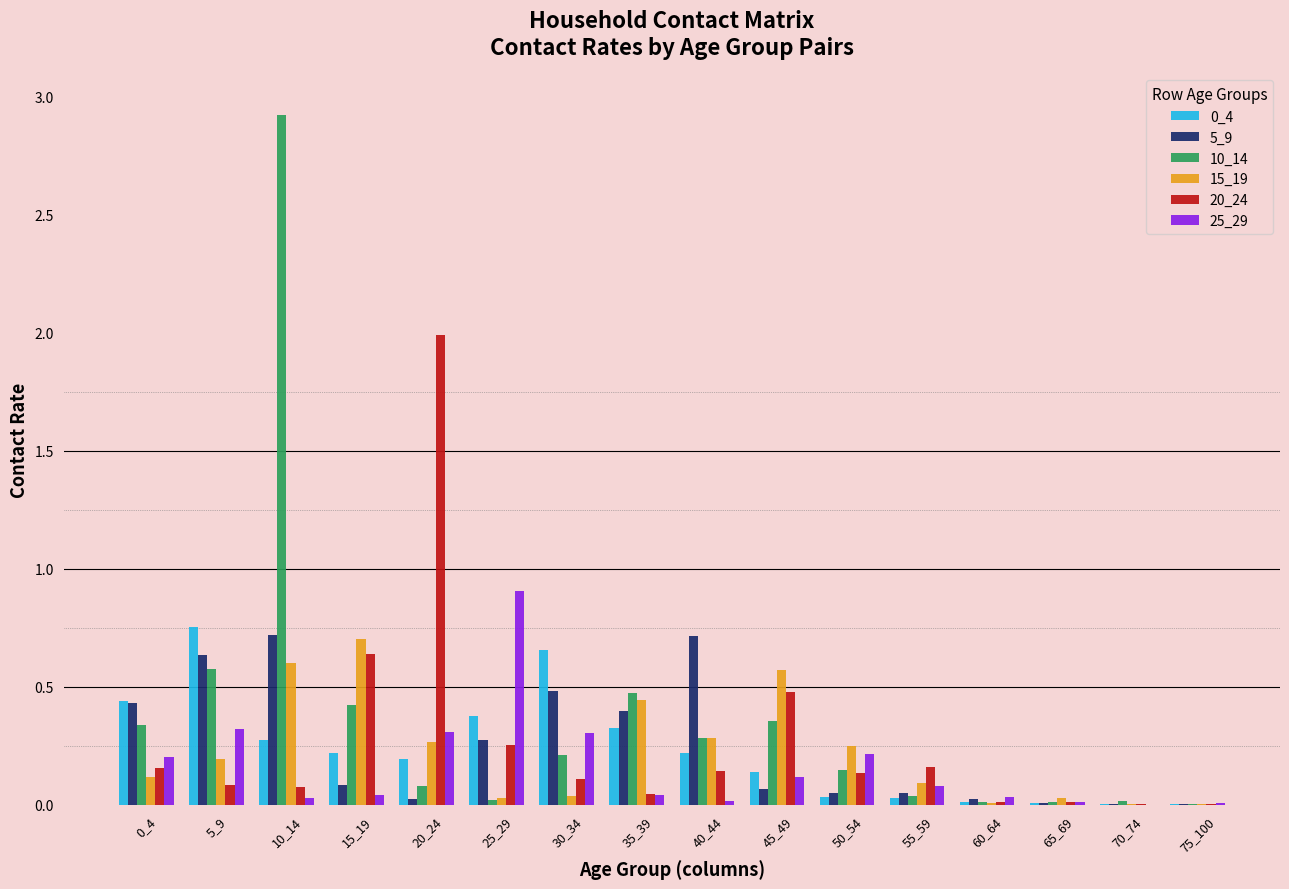

What is the sum of all 25_29 values?

2.6